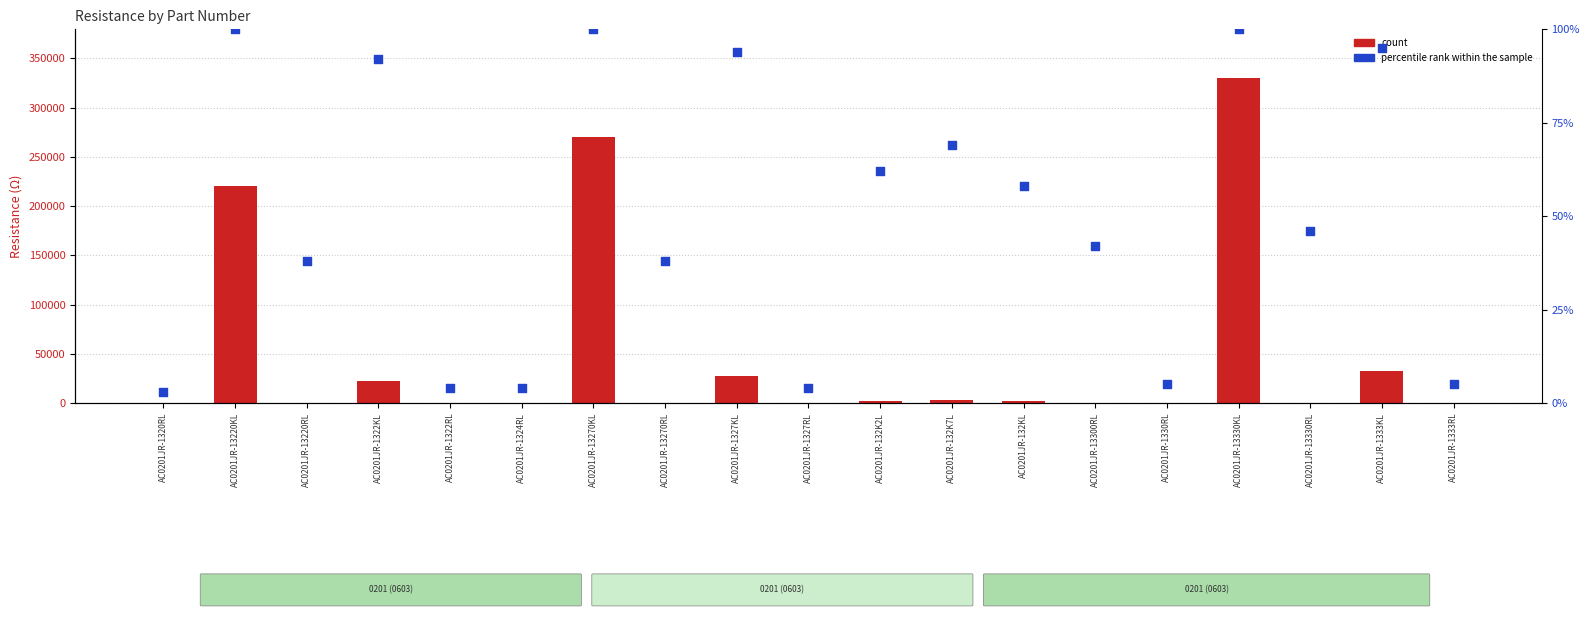

At how many categories does at least one series exceed 212736?

3